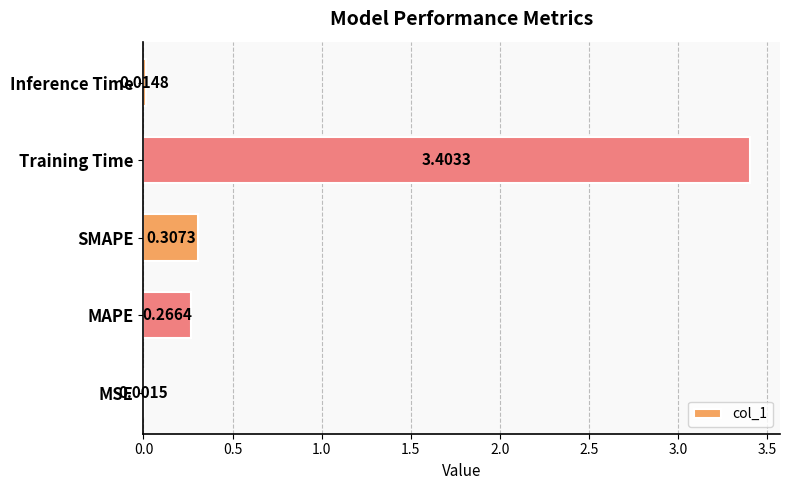

At which label is the value closest to 1?

SMAPE